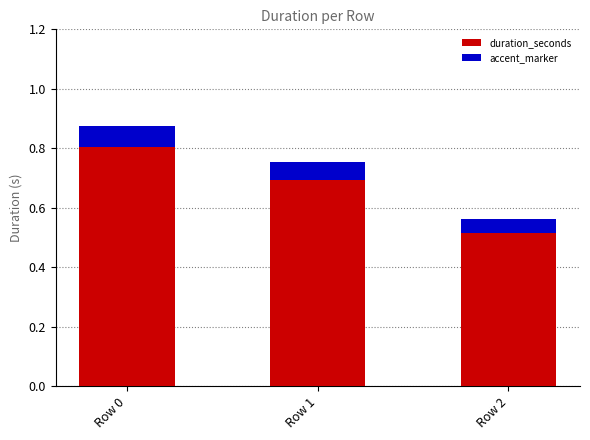

What is the difference between the duration_seconds values at Row 0 and Row 1?

0.1